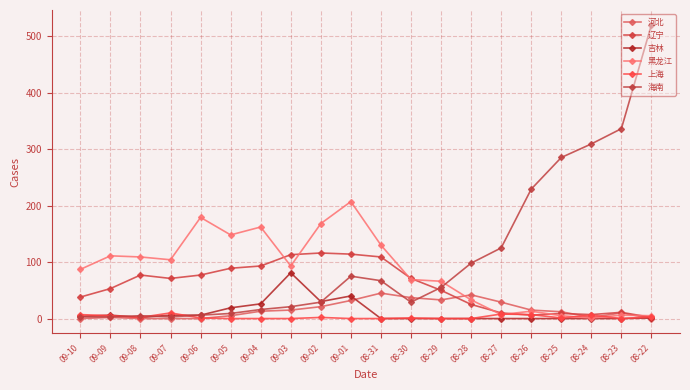

Where does the 上海 series first go above 1?

09-10